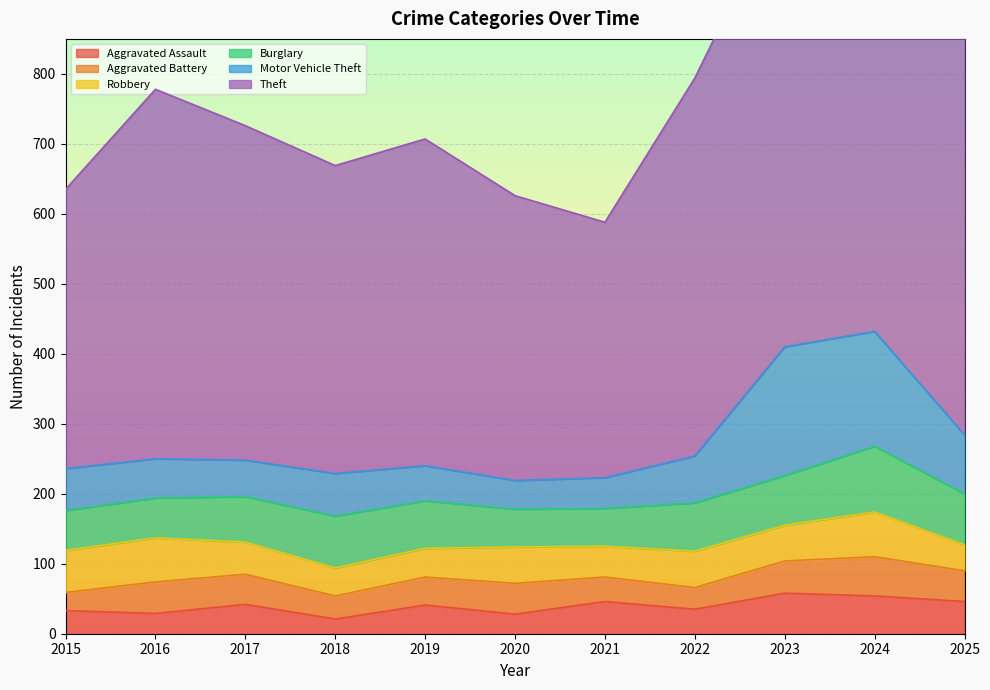

What is the difference between the second highest and minimum values in the Burglary series?

20